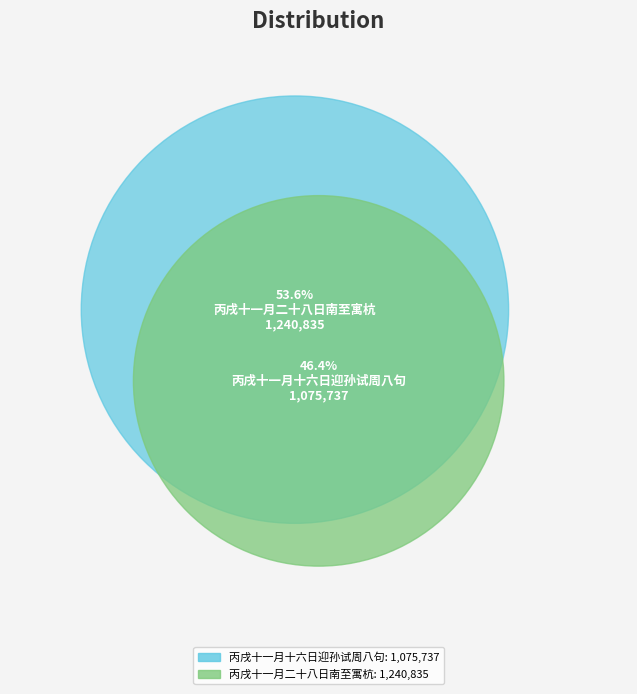

To the nearest percent, what is the difference between the 丙戌十一月十六日迎孙试周八句 and 丙戌十一月二十八日南至寓杭 slice percentages?

8%